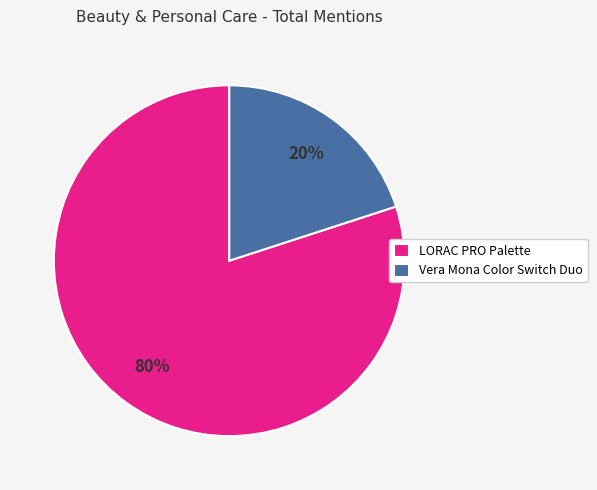

Which category has the smallest portion of the pie?

Vera Mona Color Switch Duo